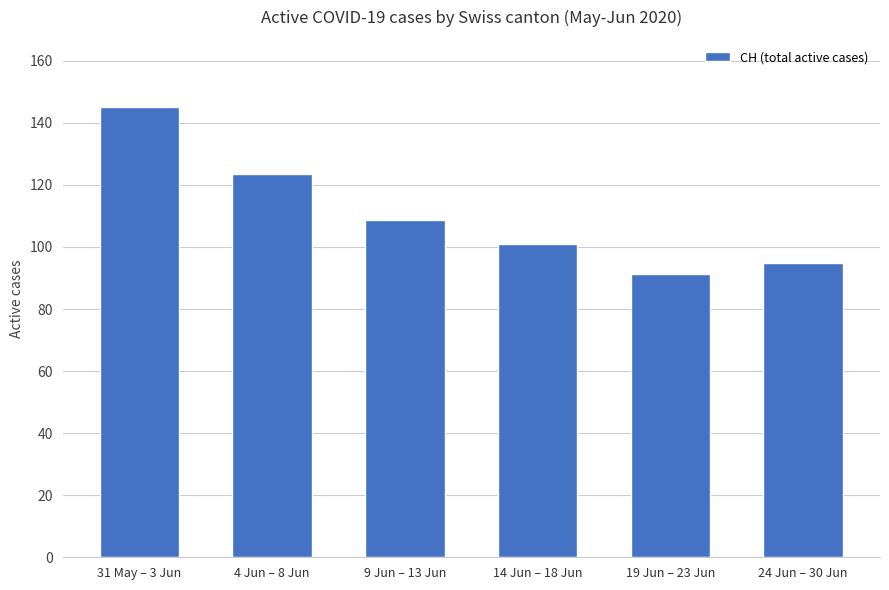

True or false: the data shows 123.5 at 4 Jun – 8 Jun.

True